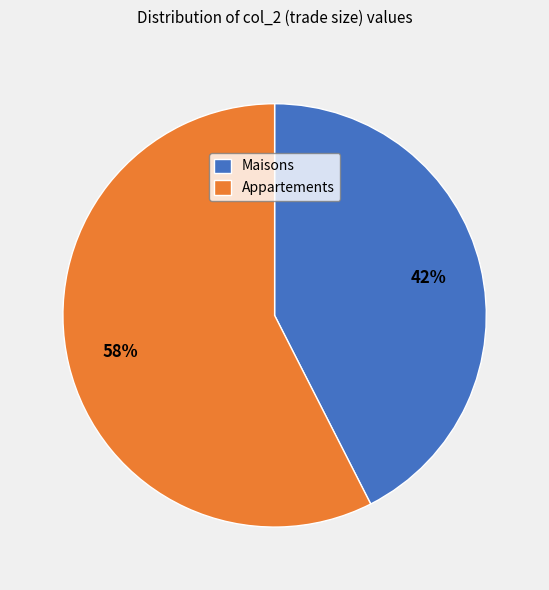

True or false: Maisons accounts for 43% of the total.

True